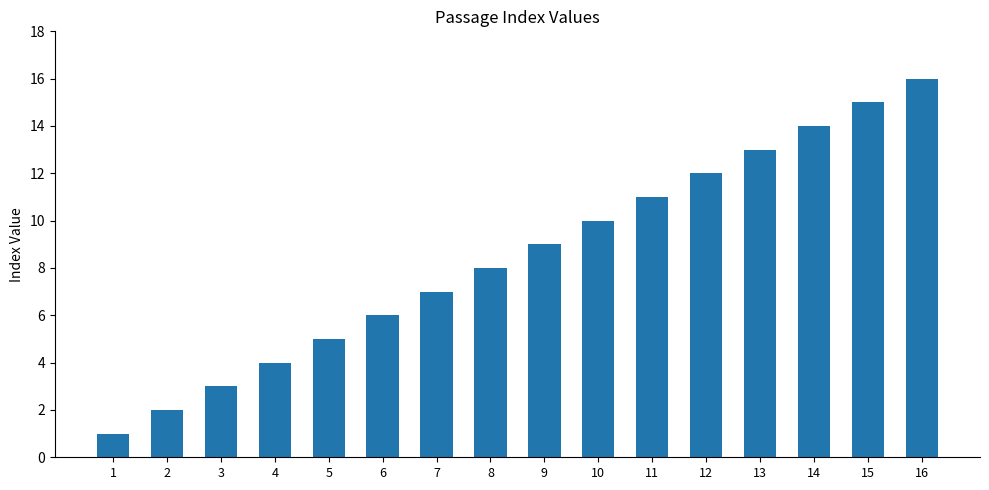

What is the sum of all values?

136